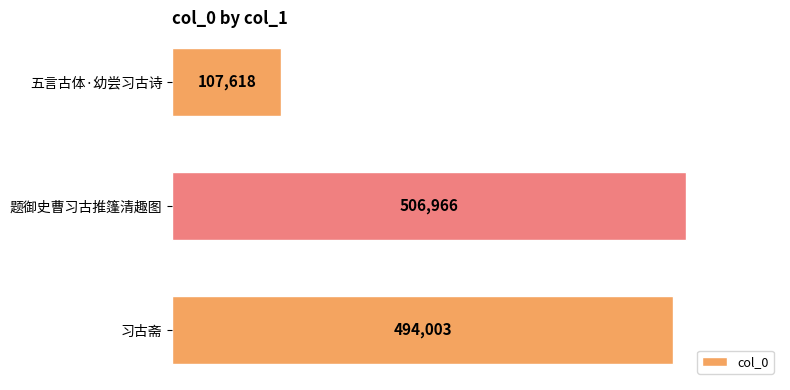

How many data points are less than 494003?

1